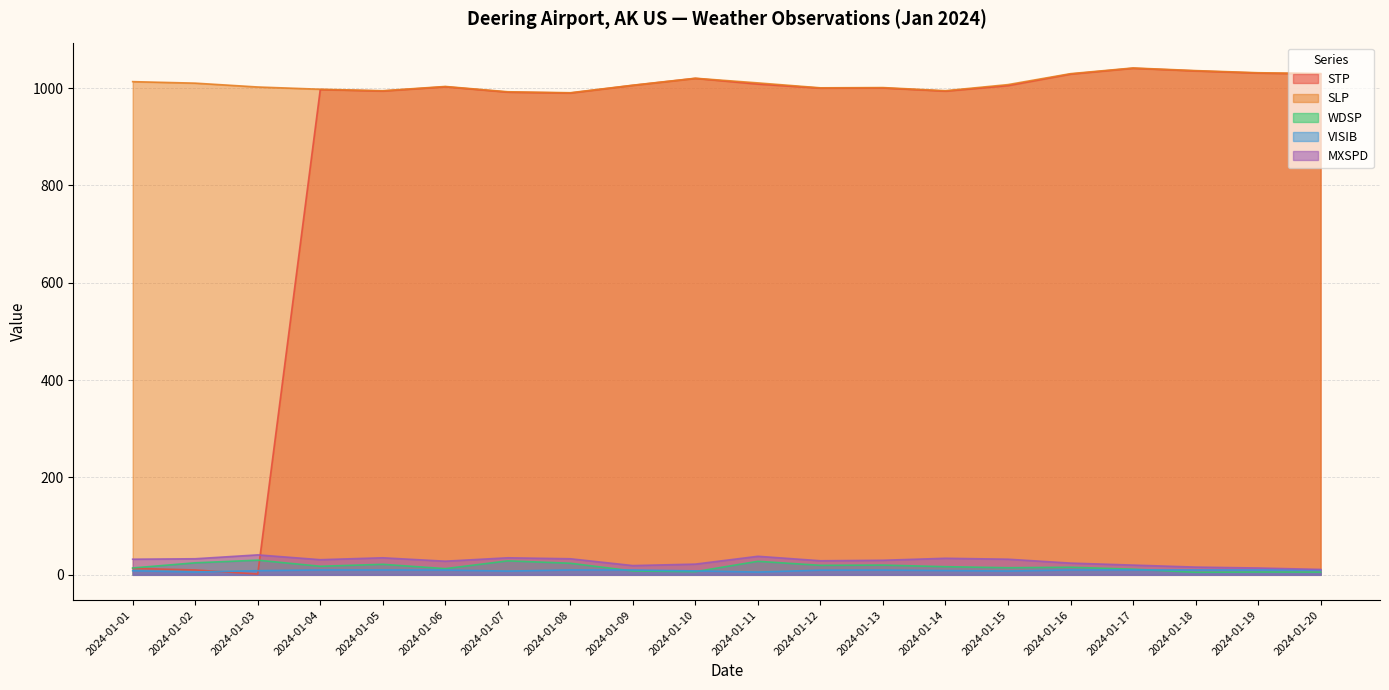

Which series changed the most between 2024-01-01 and 2024-01-12?

STP